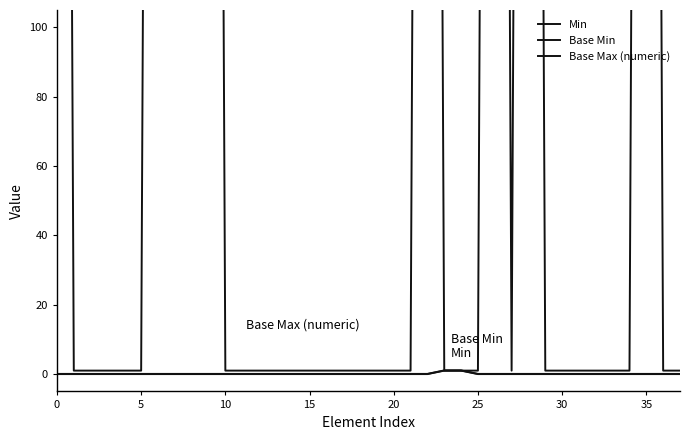

The Base Max (numeric) series shows 1.0 at 5. True or false?

True